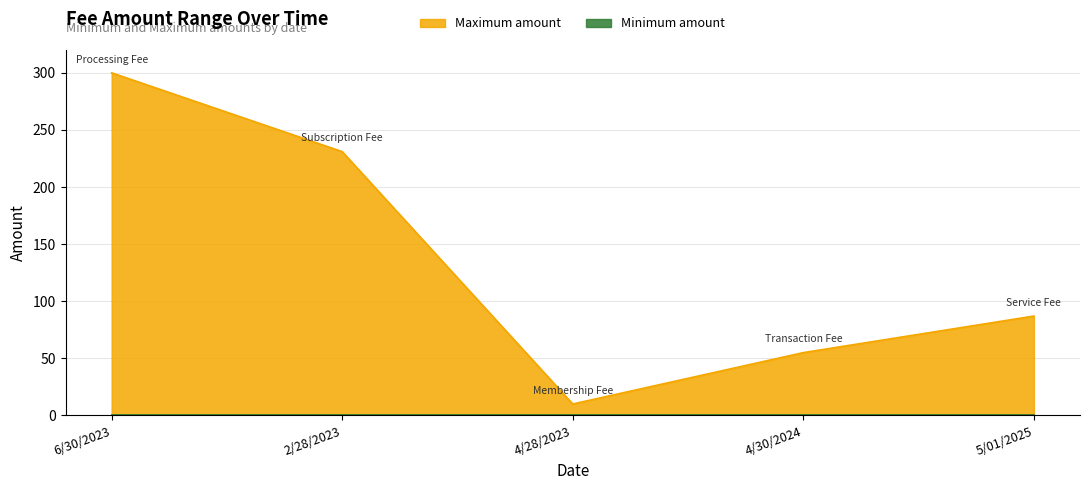

Reading right to left, list all the values displayed in this chart.

87	55	10	231	300